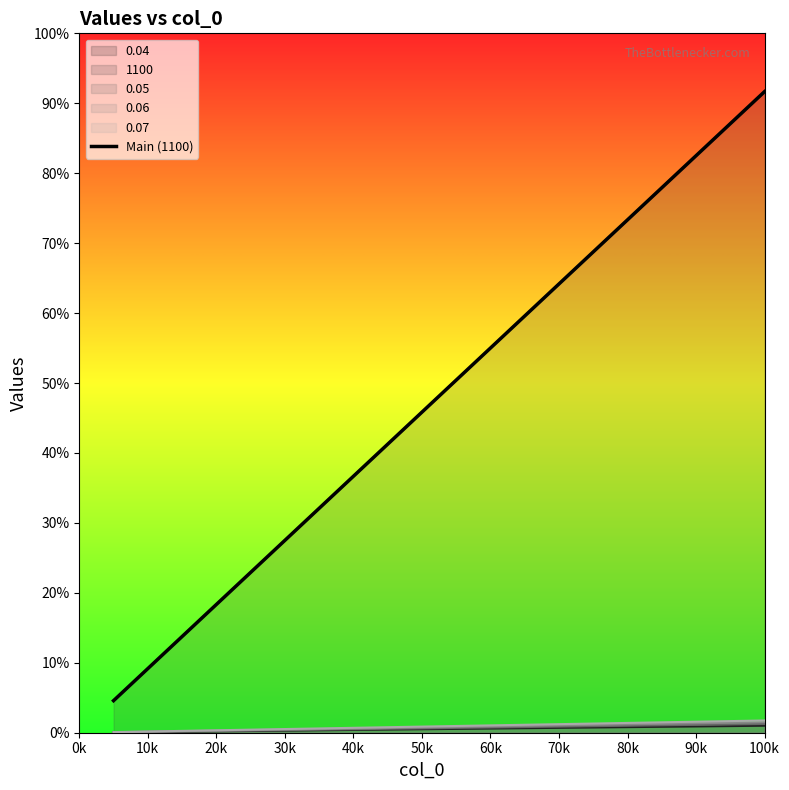

True or false: the data has more than 0 interior local peaks.

False